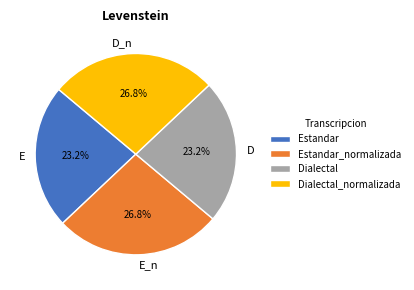

Is it true that Dialectal_normalizada is 27% of the pie?

True